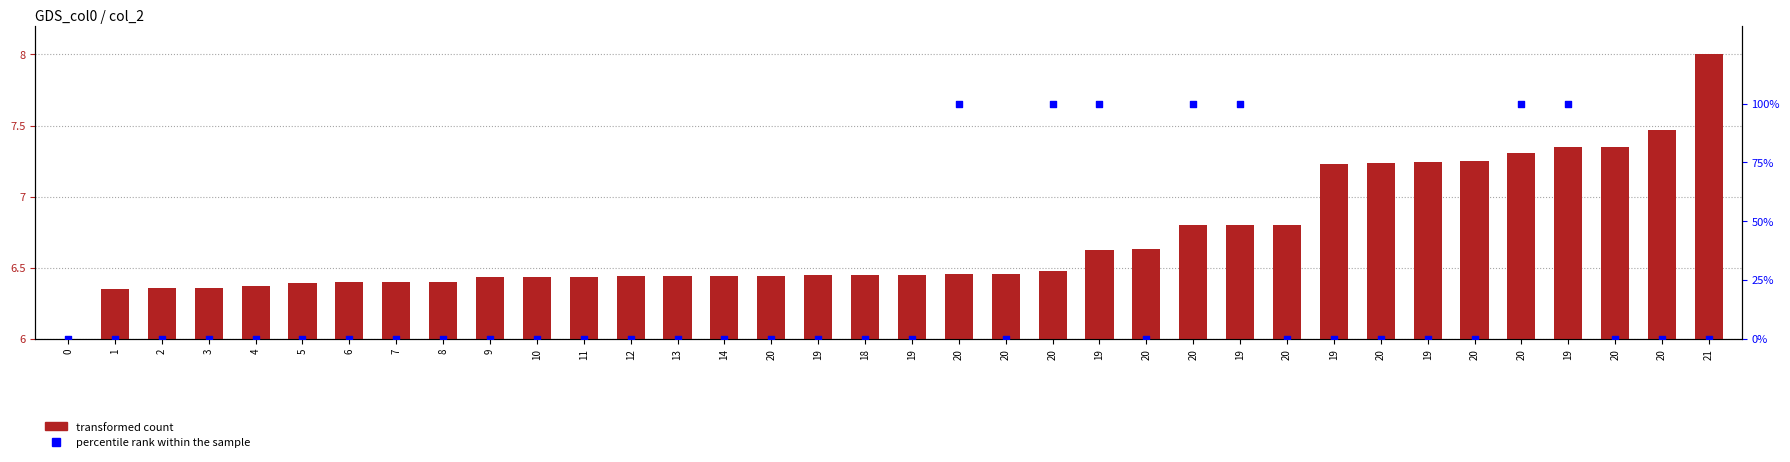

Which series has the largest Y range (max minus min)?

percentile rank within the sample